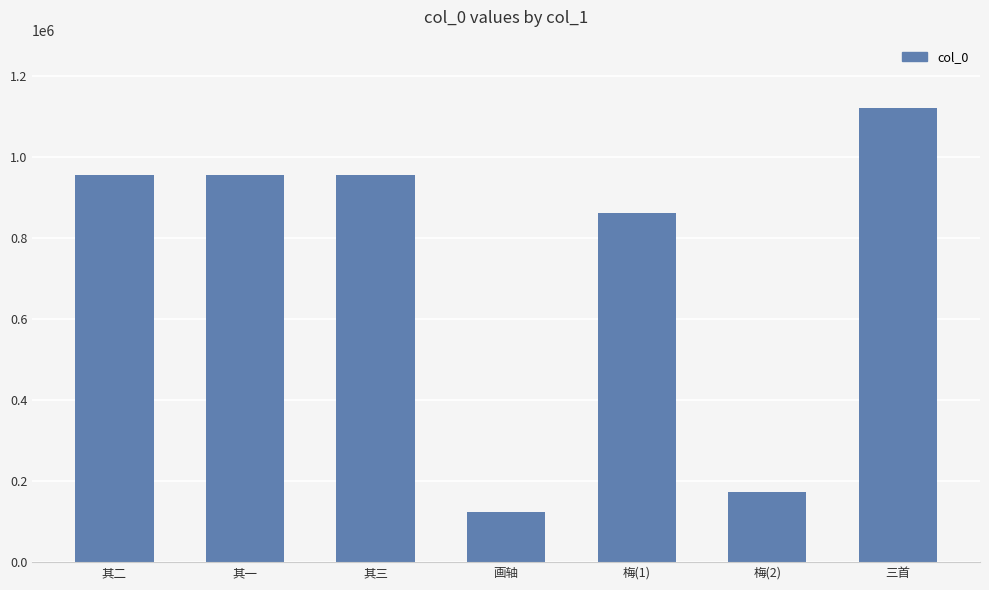

What is the difference between the second highest and minimum values?

832706